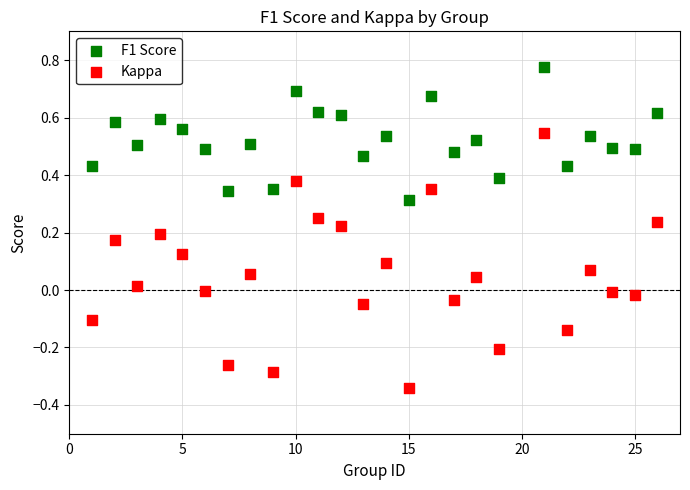

Which series has the largest Y range (max minus min)?

Kappa